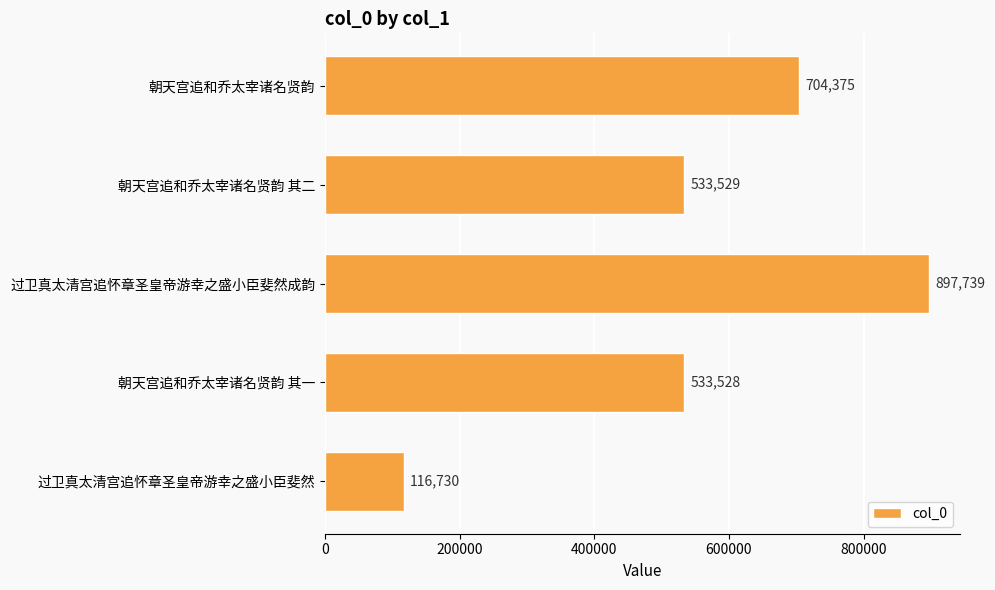

Is it true that the value at 朝天宫追和乔太宰诸名贤韵 其一 is 244888?

False